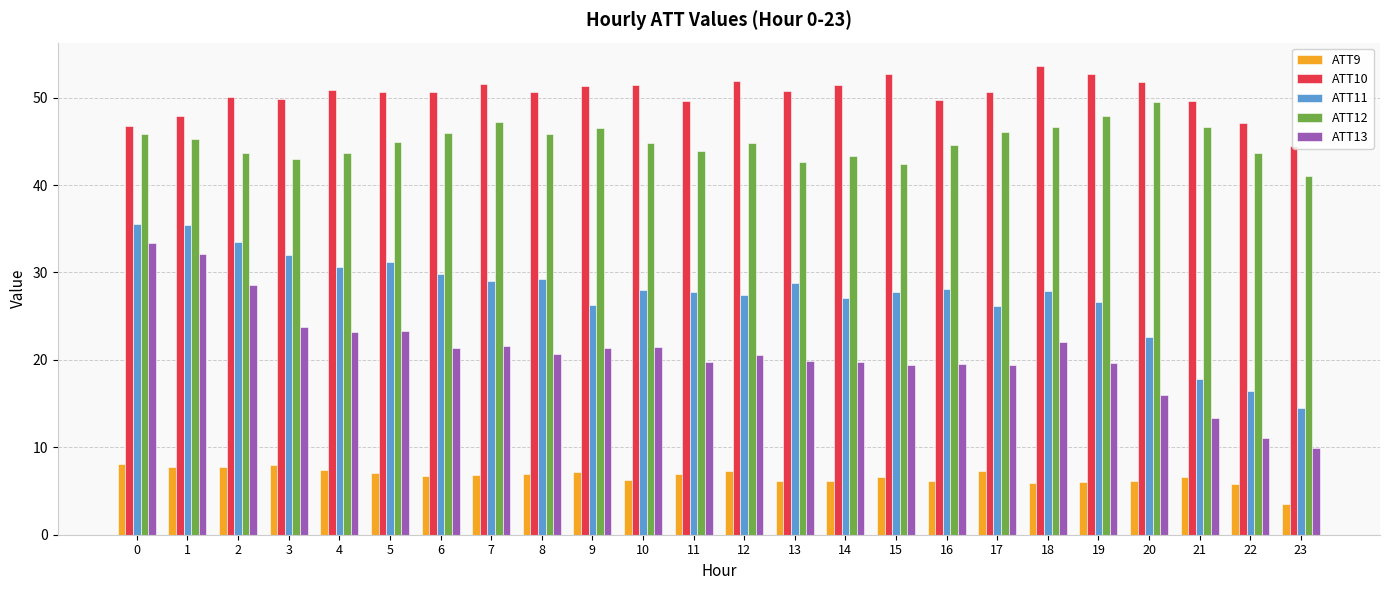

How many bars are there in each group?

5